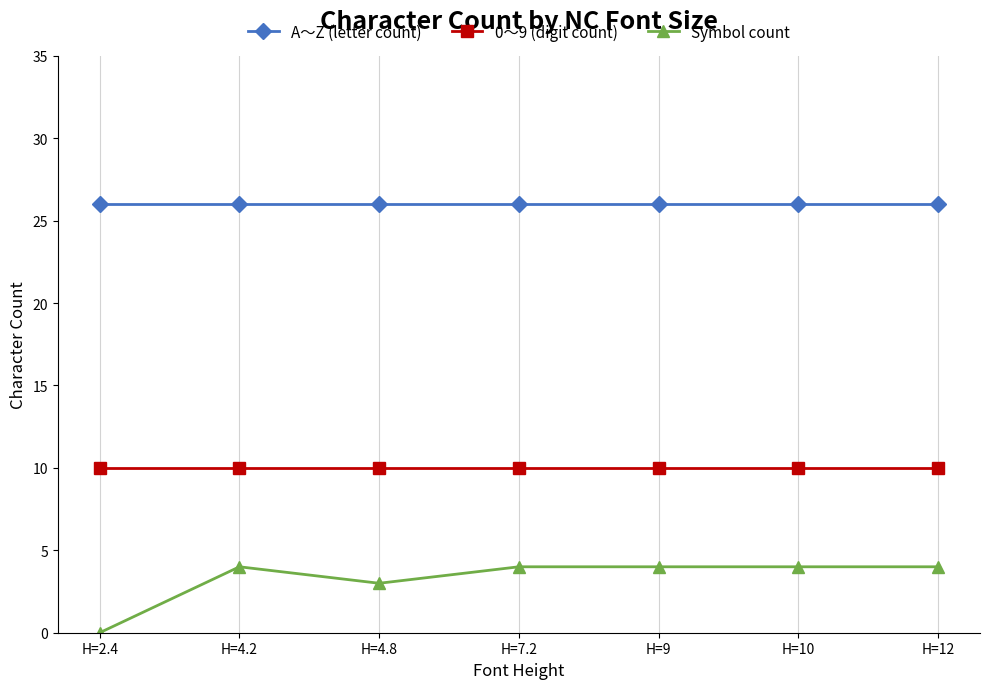

What is the label of the 1st point from the right?

H=12